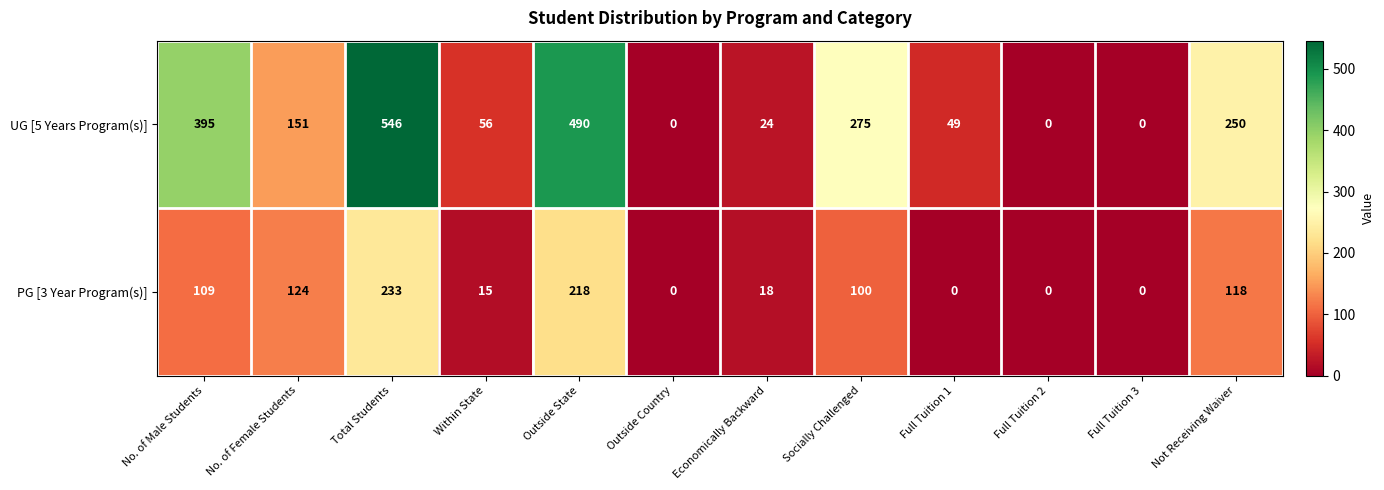

The UG [5 Years Program(s)] series shows 395 at No. of Male Students. True or false?

True